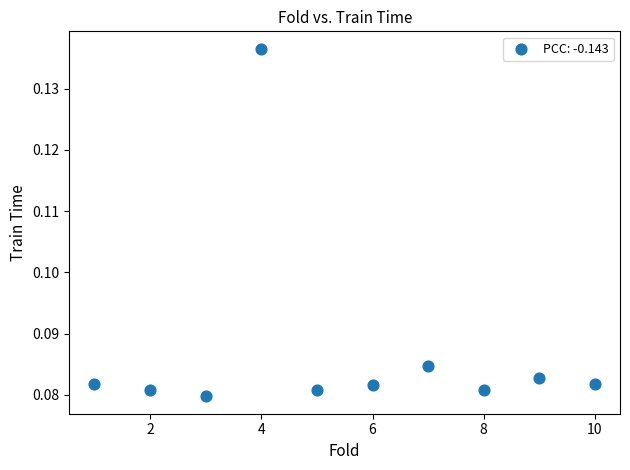

What is the average X value?

5.5